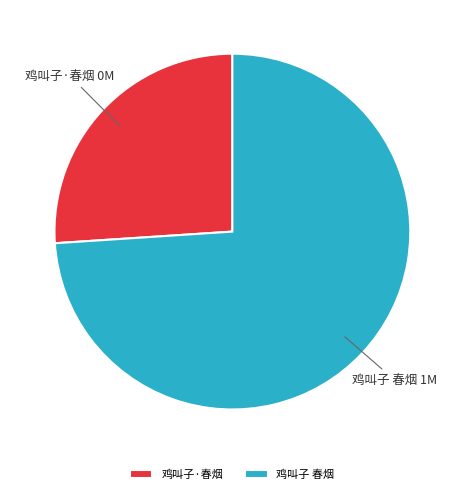

Which category has the smallest portion of the pie?

鸡叫子·春烟